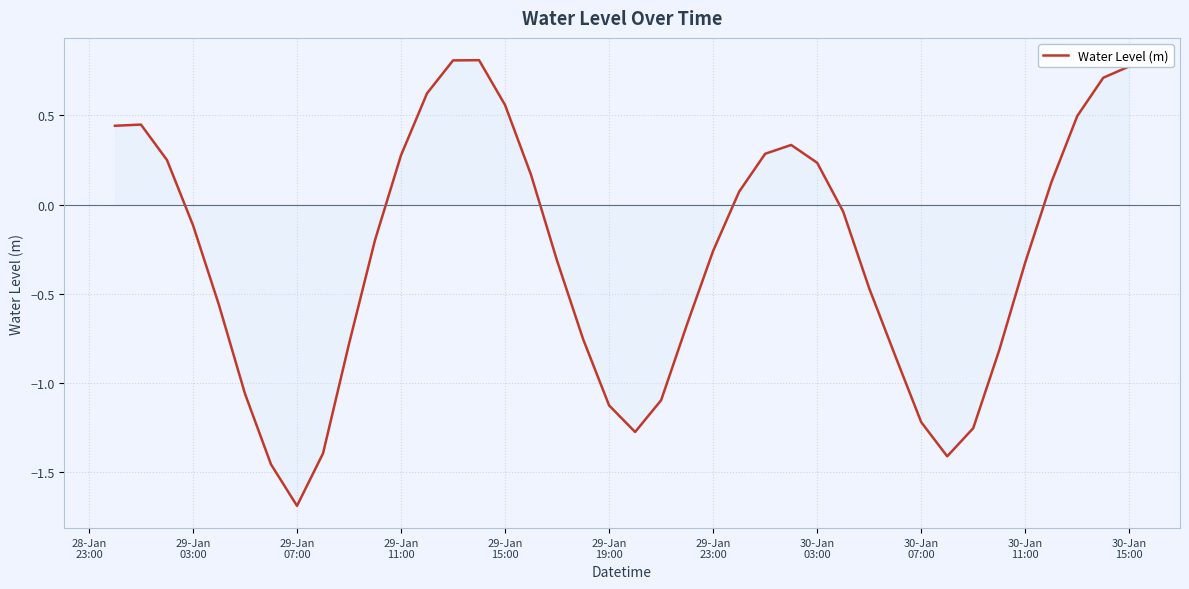

What is the maximum value shown in the chart?

0.8